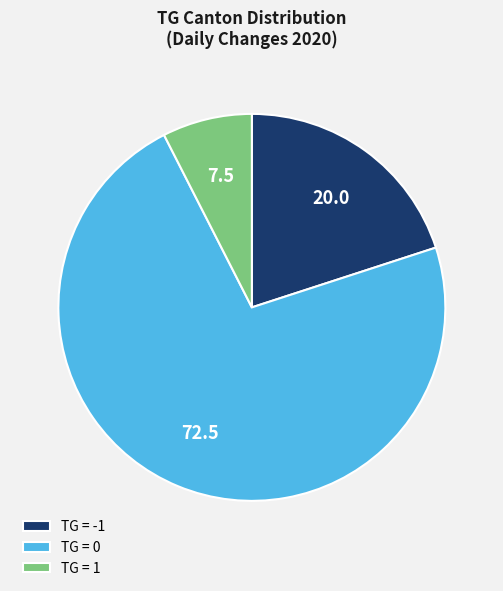

Is it true that TG = 1 is 22% of the pie?

False